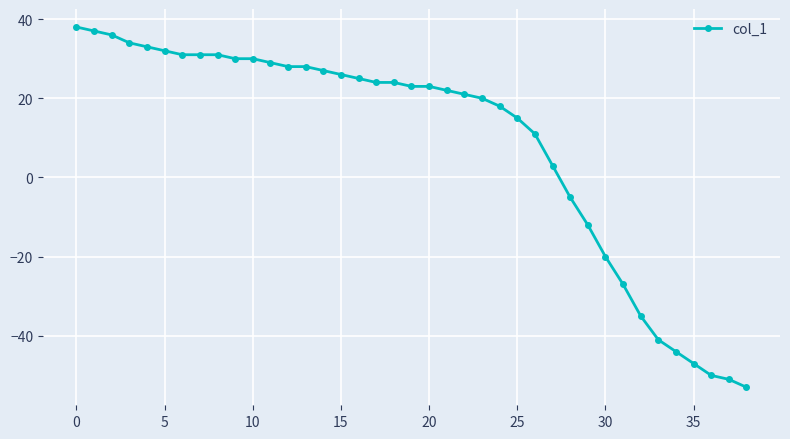

What is the average value?

9